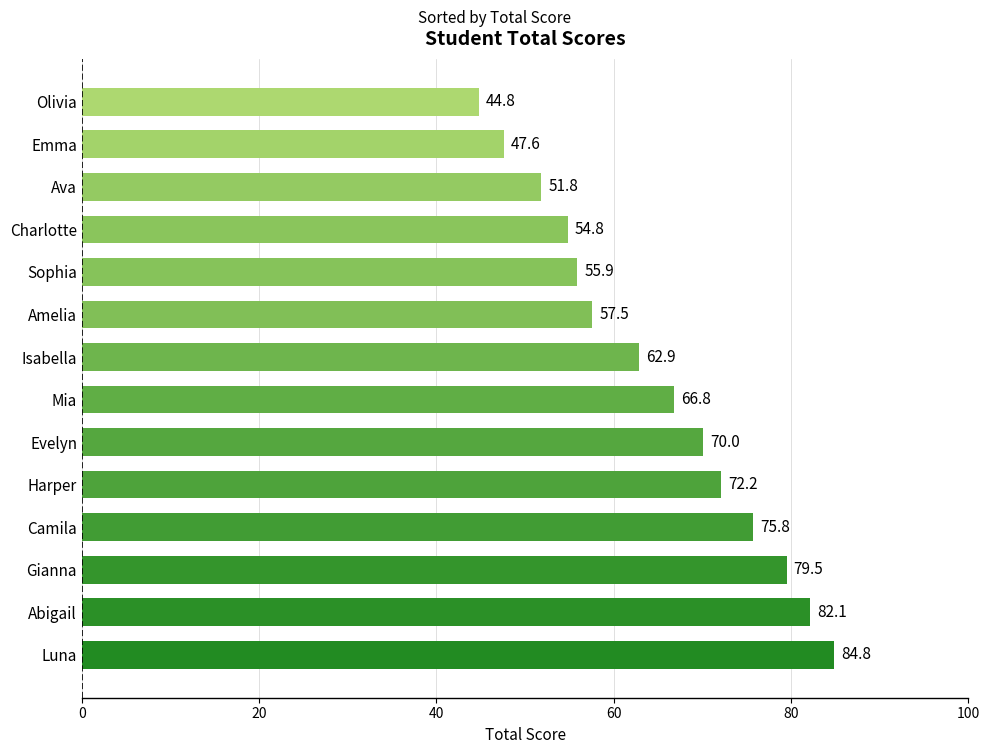

Are the bars grouped side by side (vs. stacked)?

No